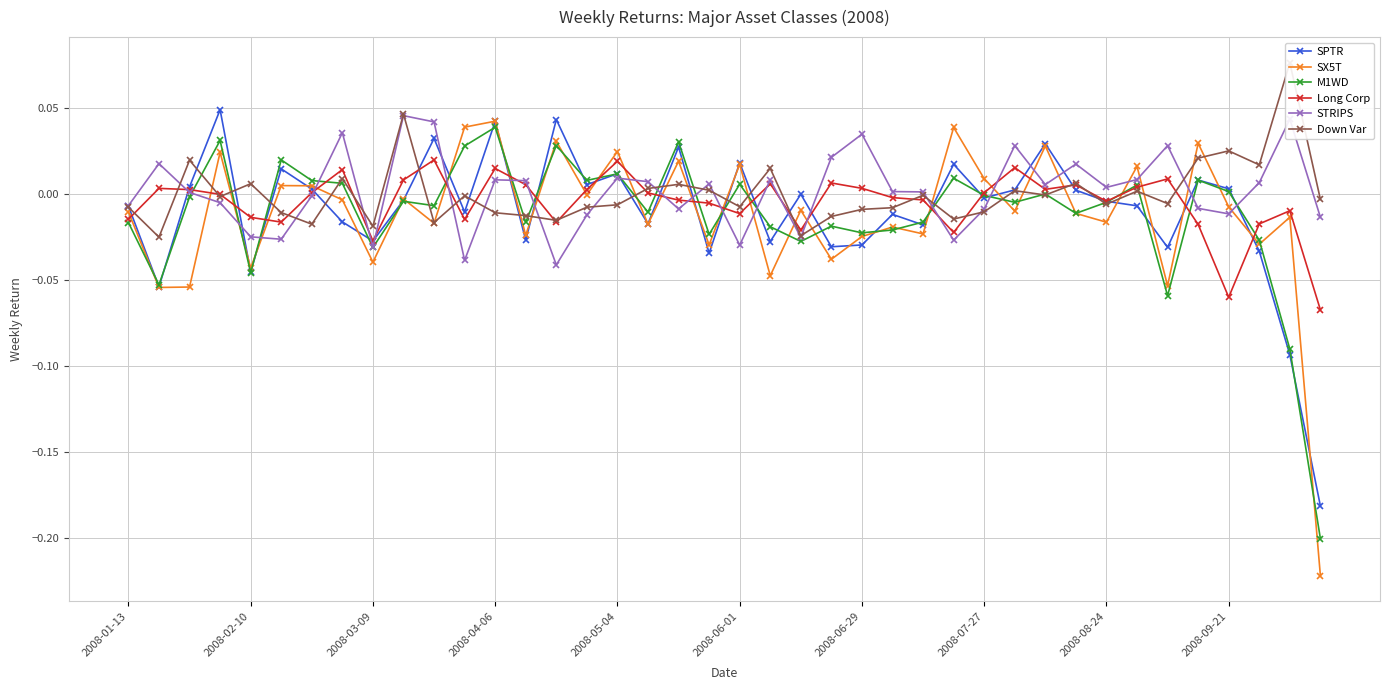

What are all the series names shown in the legend?

SPTR, SX5T, M1WD, Long Corp, STRIPS, Down Var